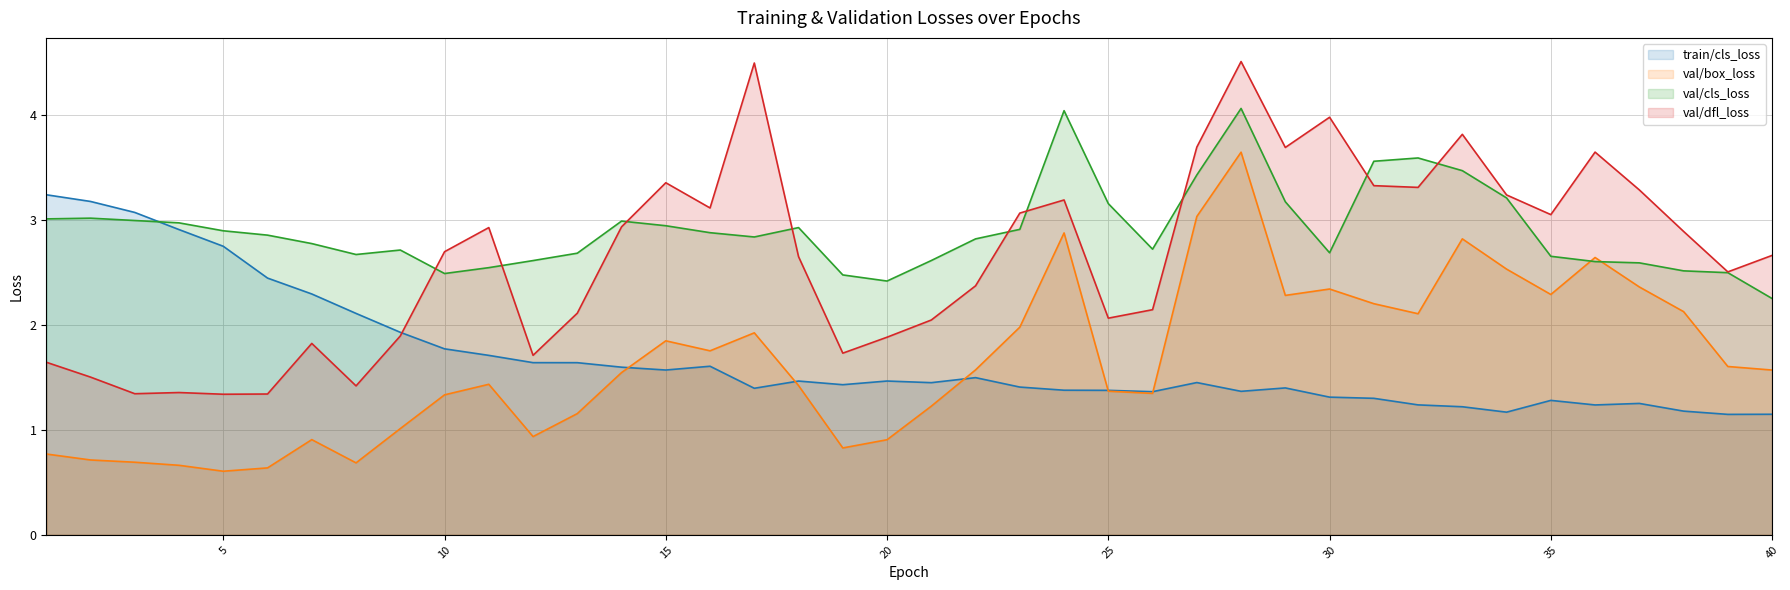

True or false: val/dfl_loss and val/cls_loss cross at least once.

True